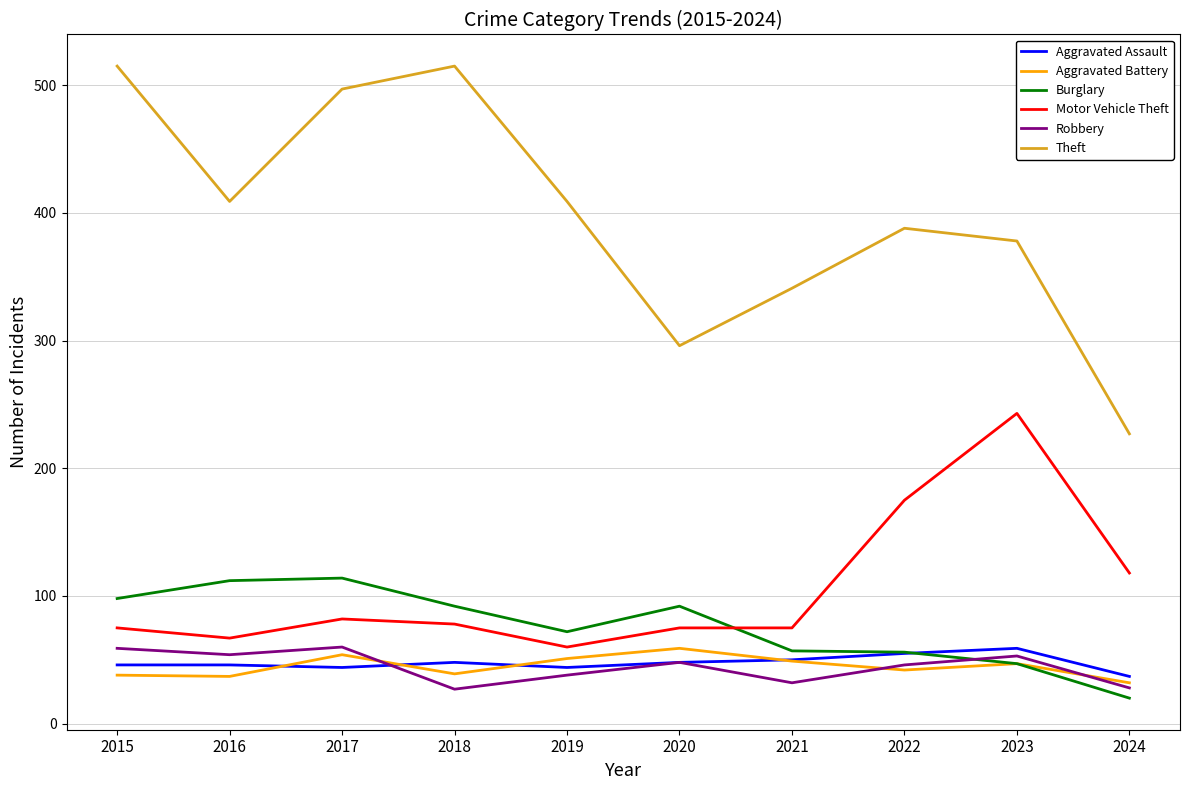

At how many categories does at least one series exceed 374?

7